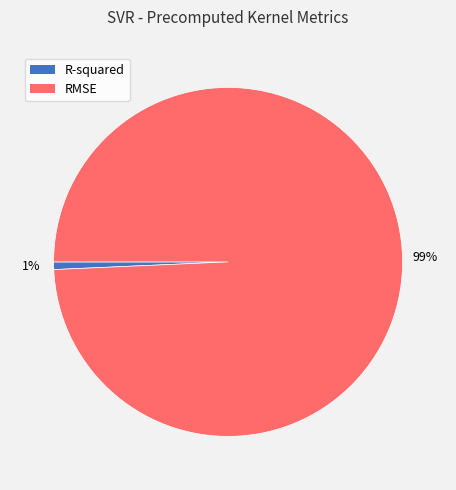

Which has a higher value, R-squared or RMSE?

RMSE